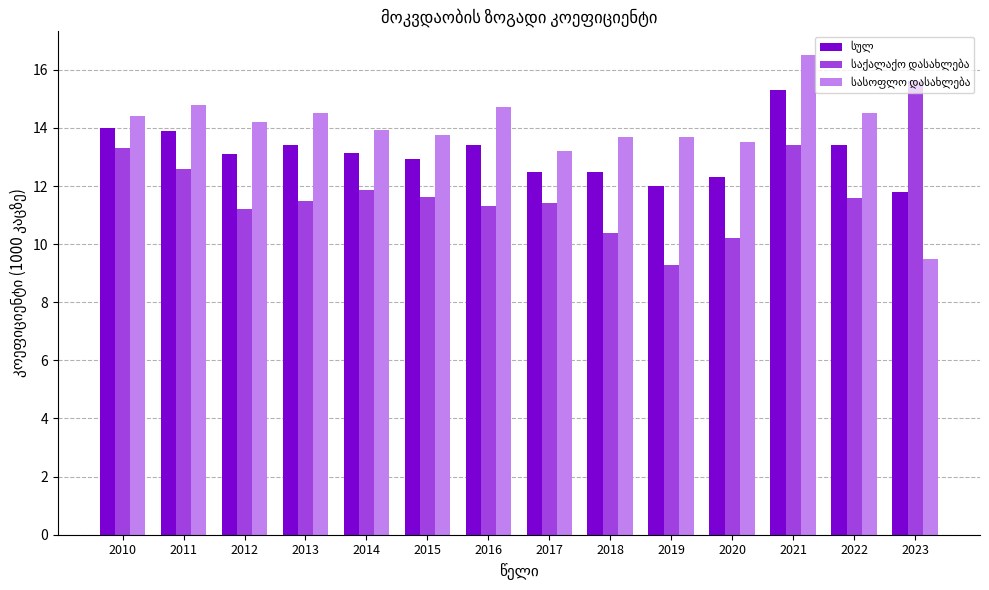

What is the difference between the highest and lowest values at 2013?

3.0